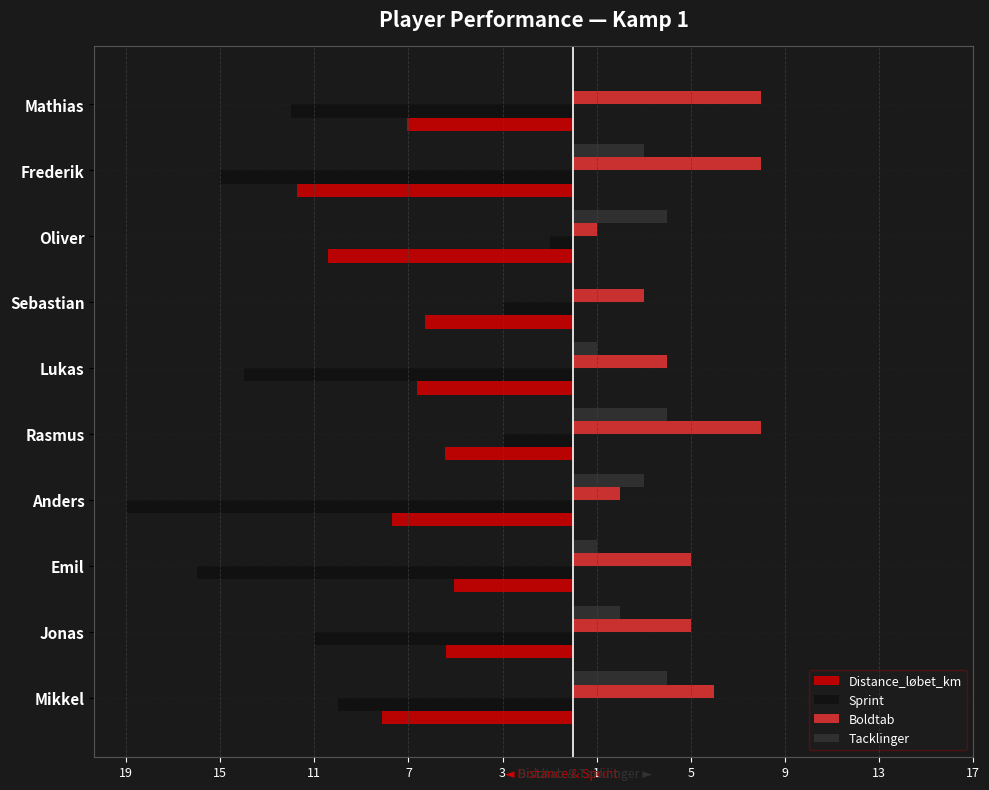

What is the average value of the Tacklinger series?

2.2